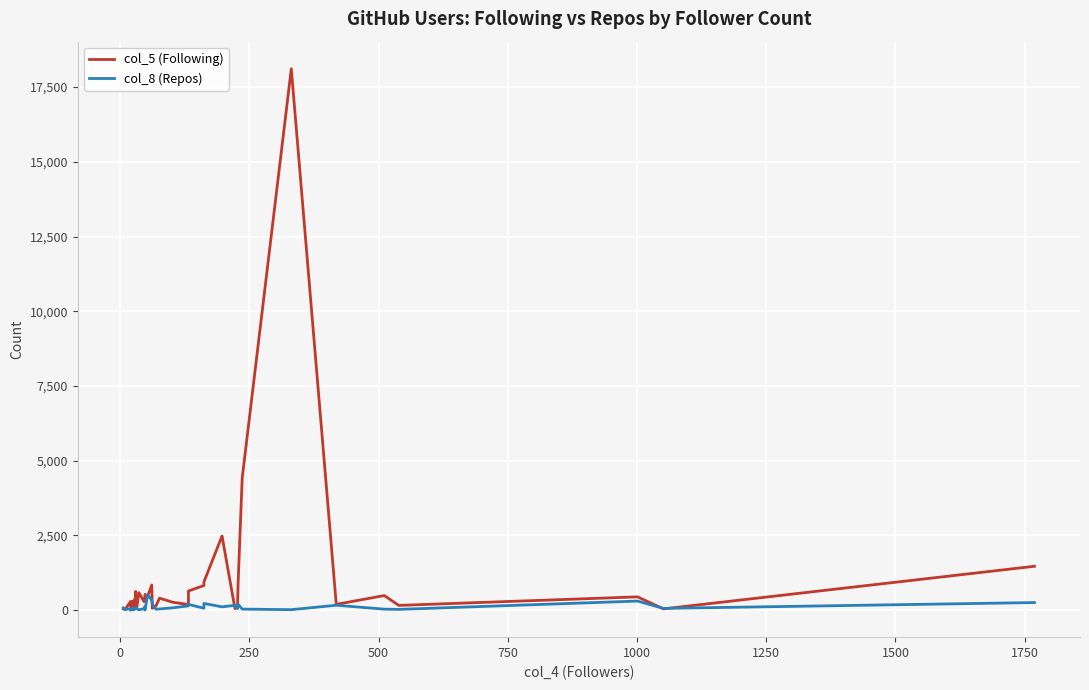

How many lines are shown in the chart?

2